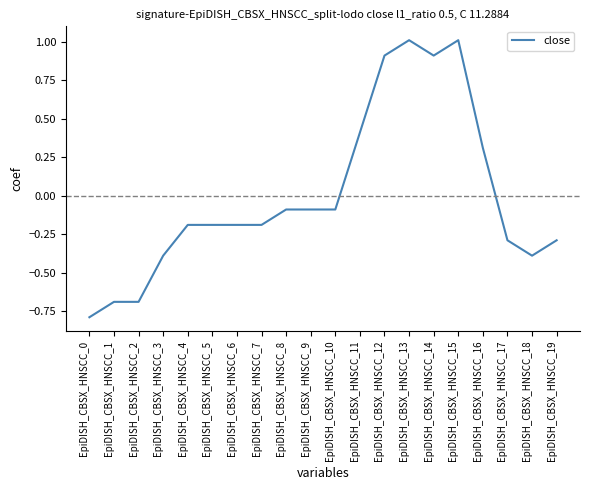

What is the minimum value shown in the chart?

-0.8